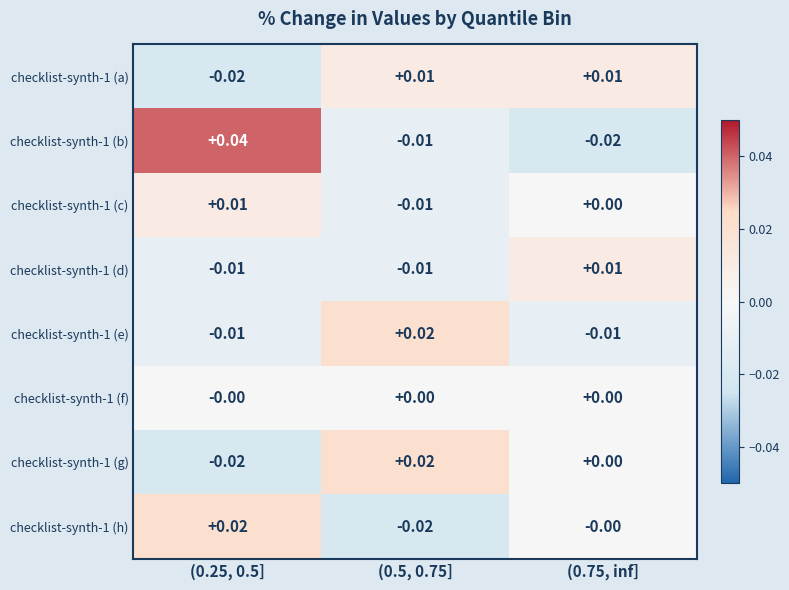

How many distinct data groups are displayed?

8